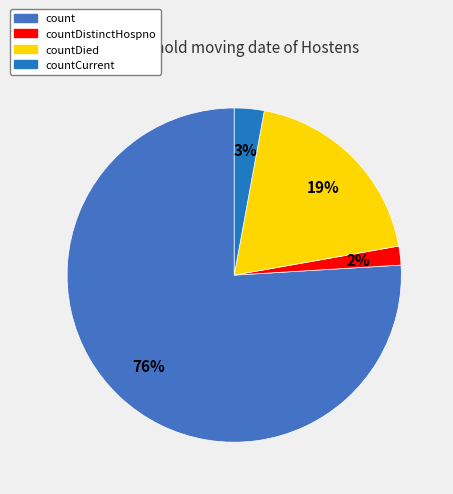

Which slice is the largest?

count